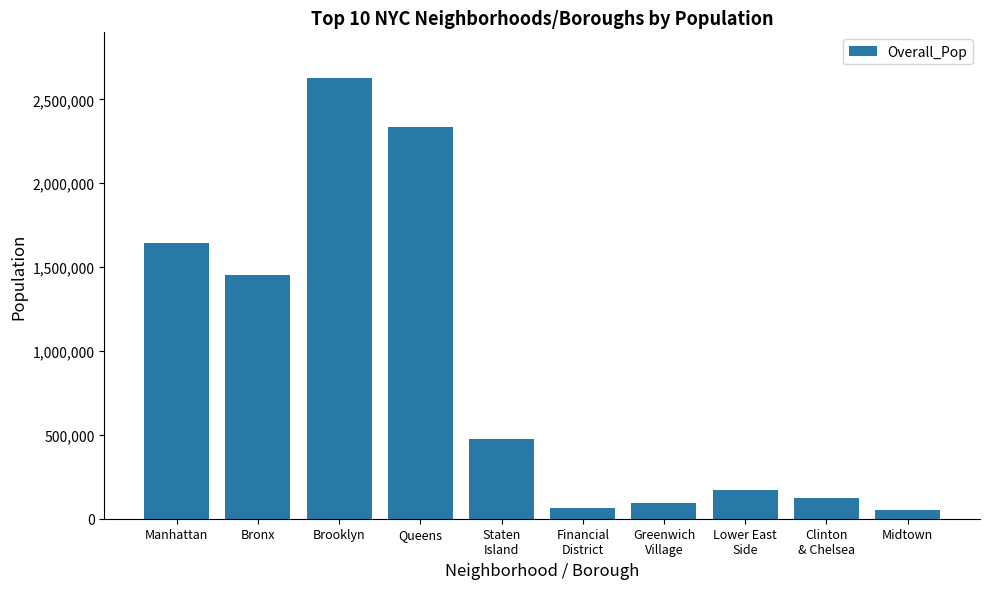

How many values are below 476015?

5